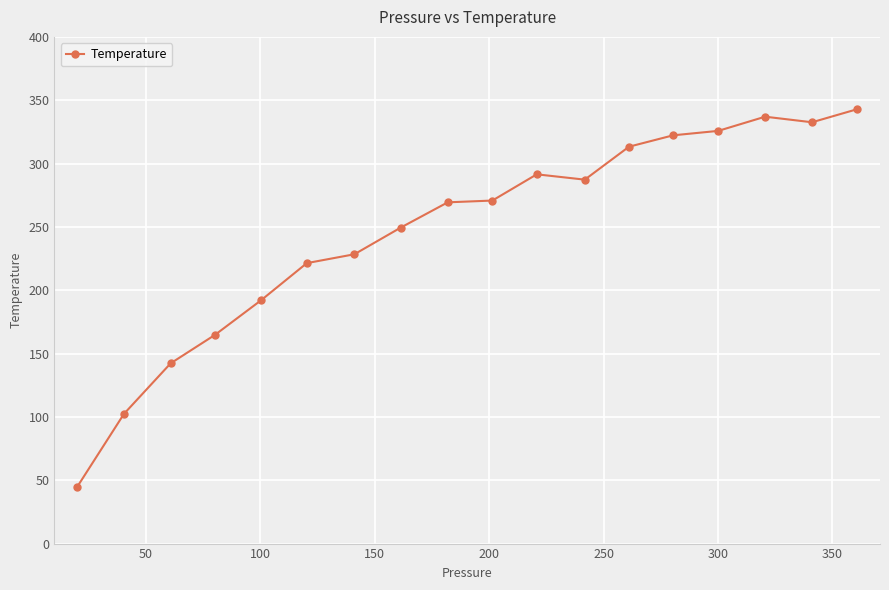

What is the minimum value shown in the chart?

44.9